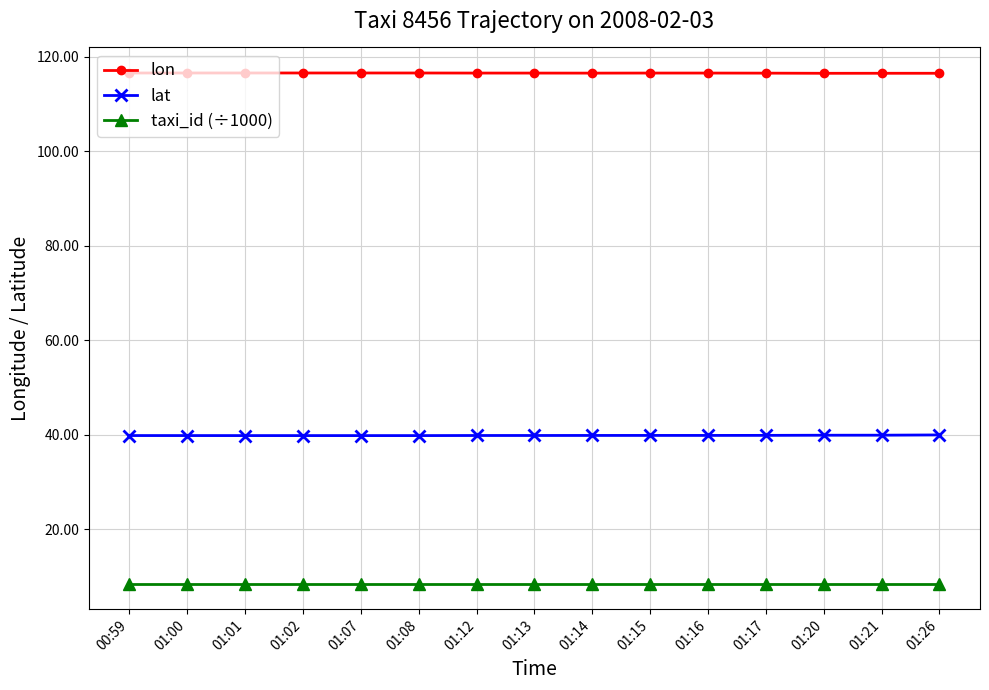

What are all the series names shown in the legend?

lon, lat, taxi_id (÷1000)